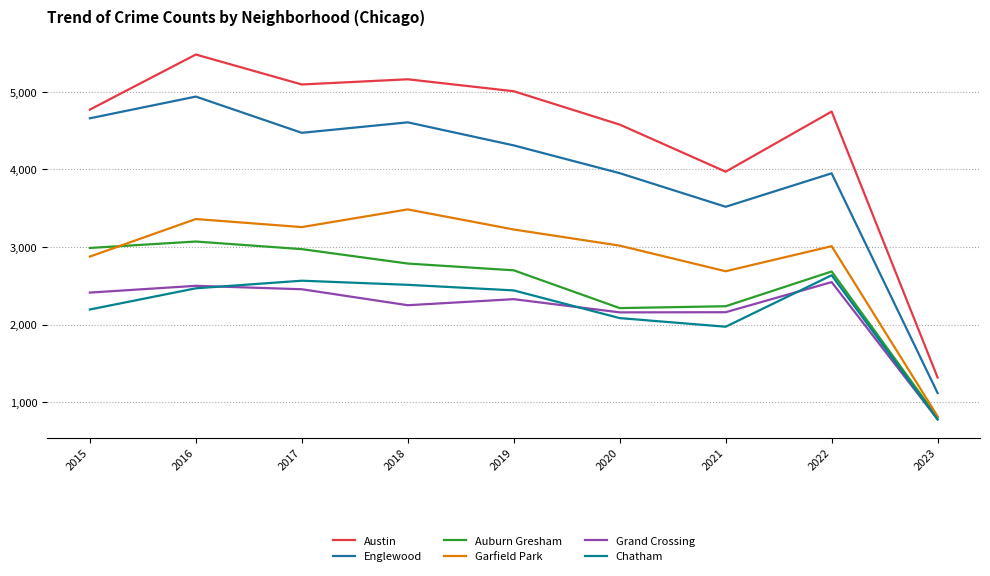

True or false: Grand Crossing and Englewood intersect in this chart.

False